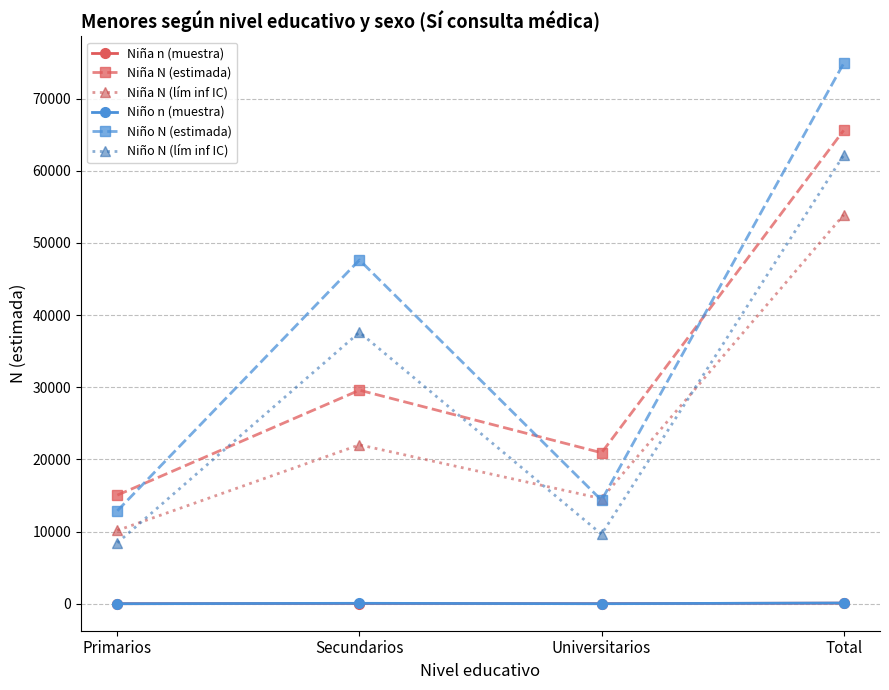

The Niña N (lím inf IC) series shows 6819 at Primarios. True or false?

False